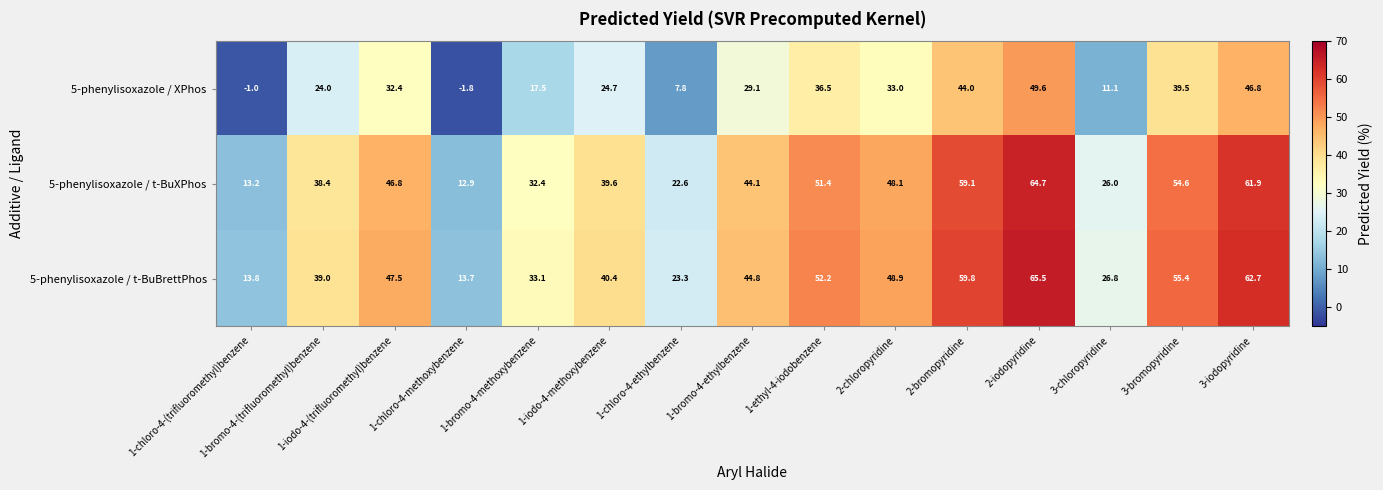

What is the difference between the maximum and minimum values in the 5-phenylisoxazole / XPhos series?

51.4